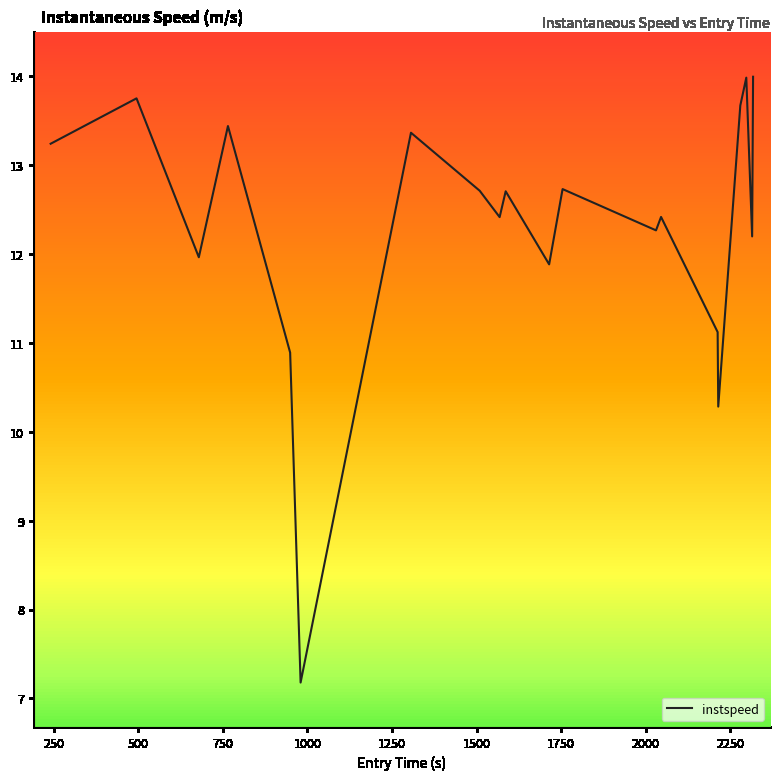

What is the smallest value displayed?

7.2